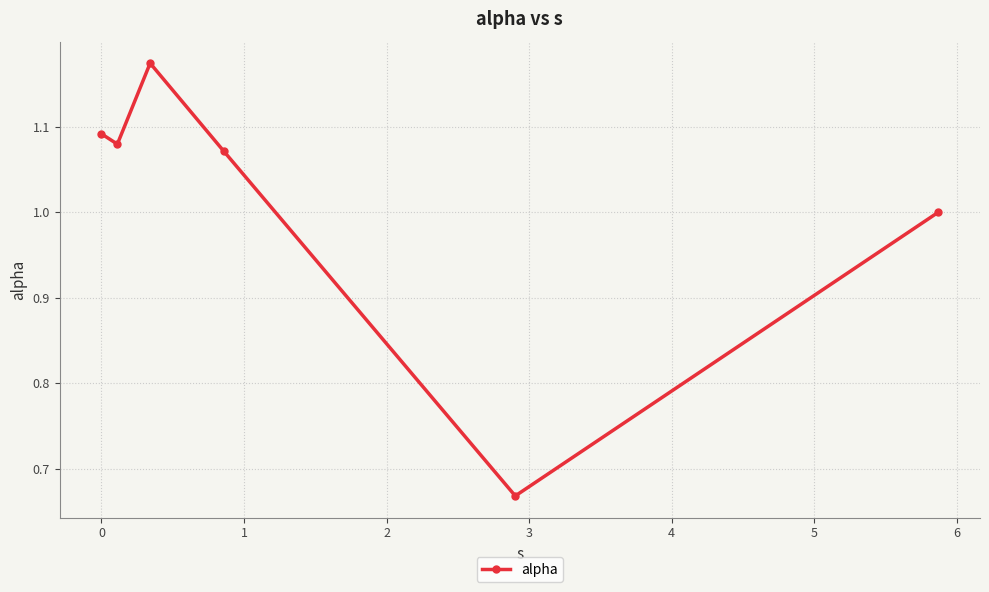

True or false: the data has more than 1 interior local peaks.

False